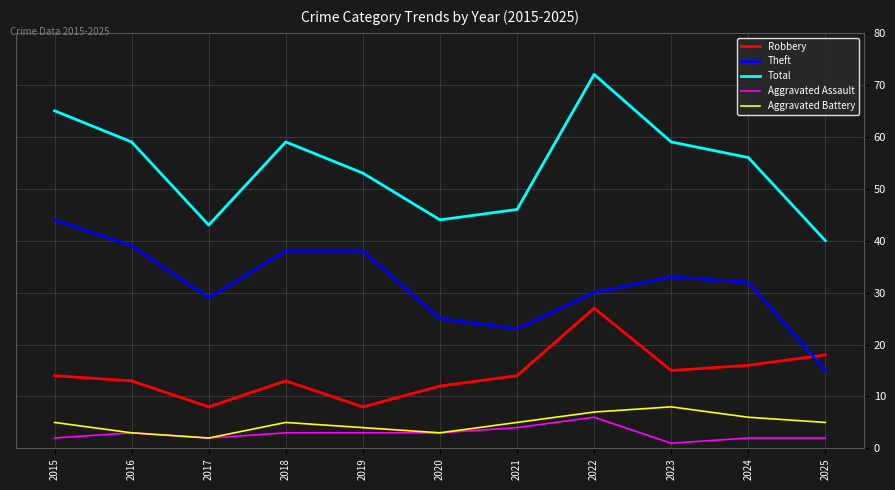

What is the difference between the highest and lowest values at 2015?

63